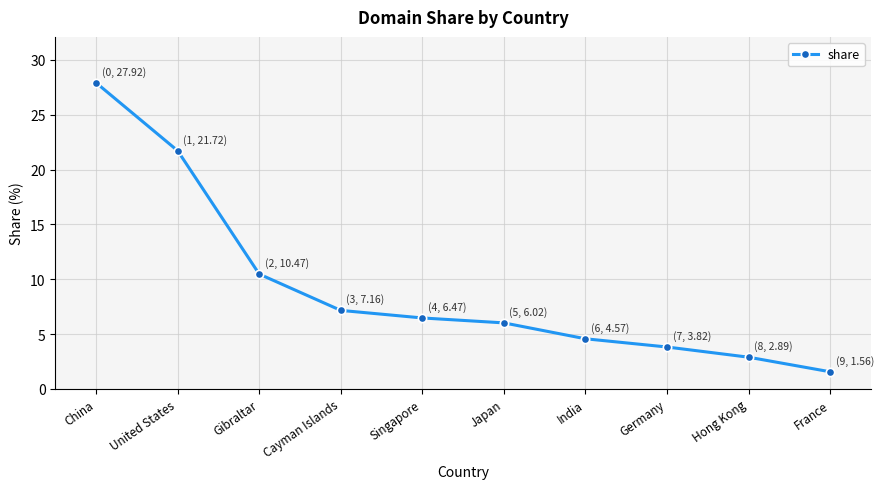

True or false: there are more than 1 points higher than both neighbors.

False